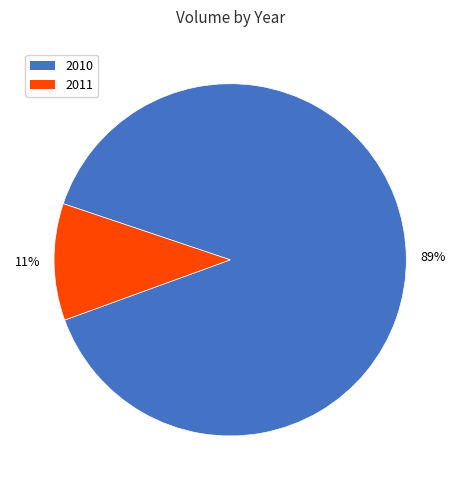

To the nearest percent, what is the average slice percentage?

50%